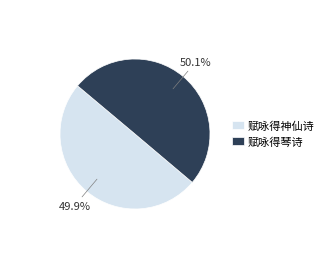

To the nearest percent, what is the combined percentage of 赋咏得琴诗 and 赋咏得神仙诗?

100%